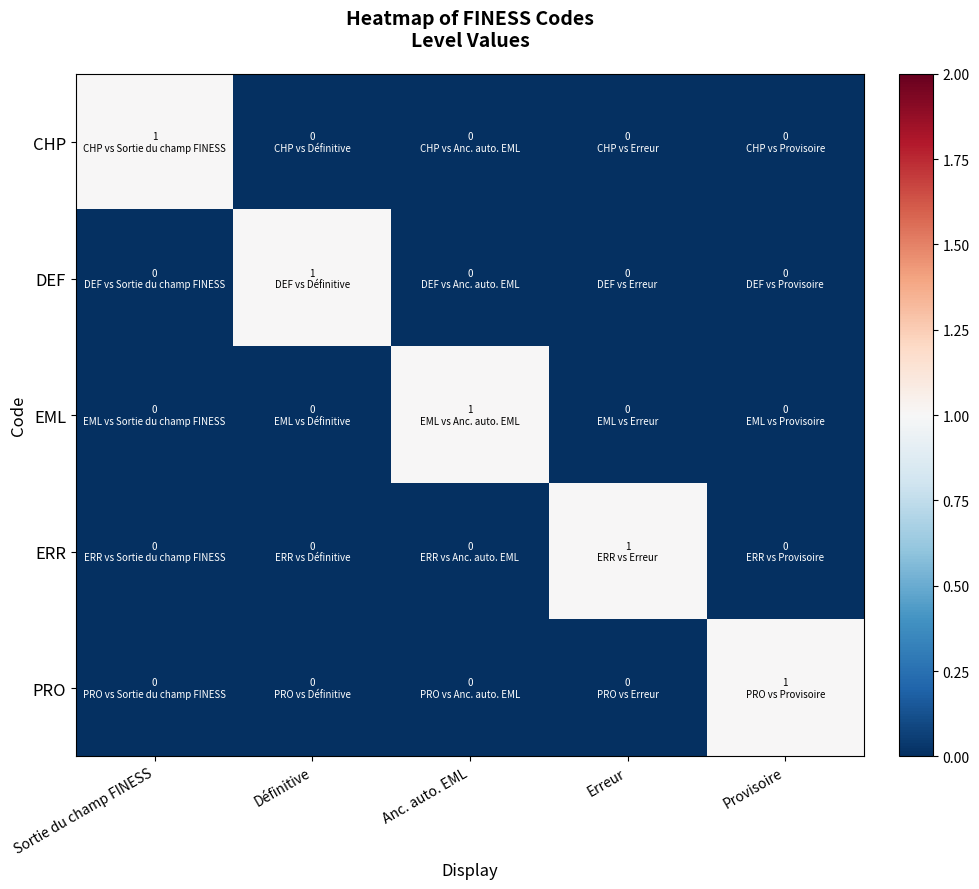

Rank the series by their maximum value, from lowest to highest.

CHP, DEF, EML, ERR, PRO